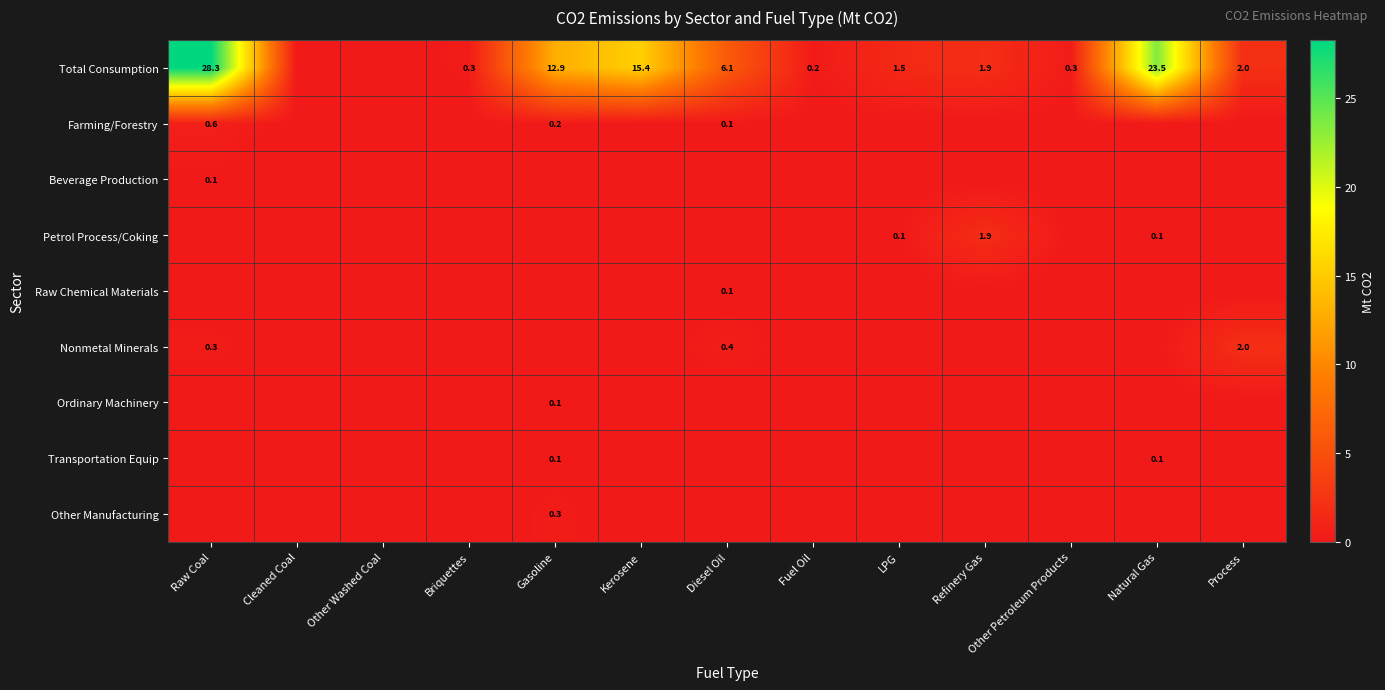

Which category has the lowest value across all series?

Cleaned Coal